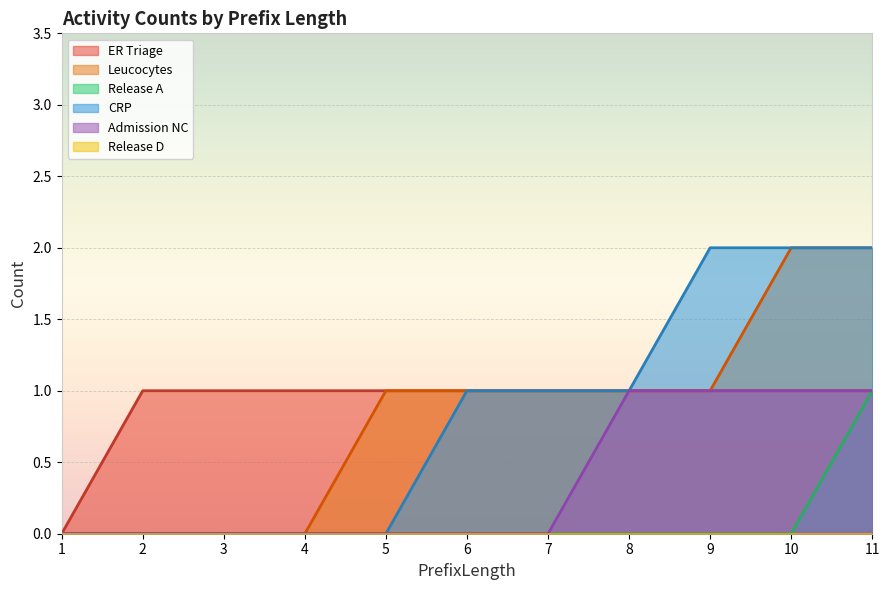

What is the sum of all Release A values?

1